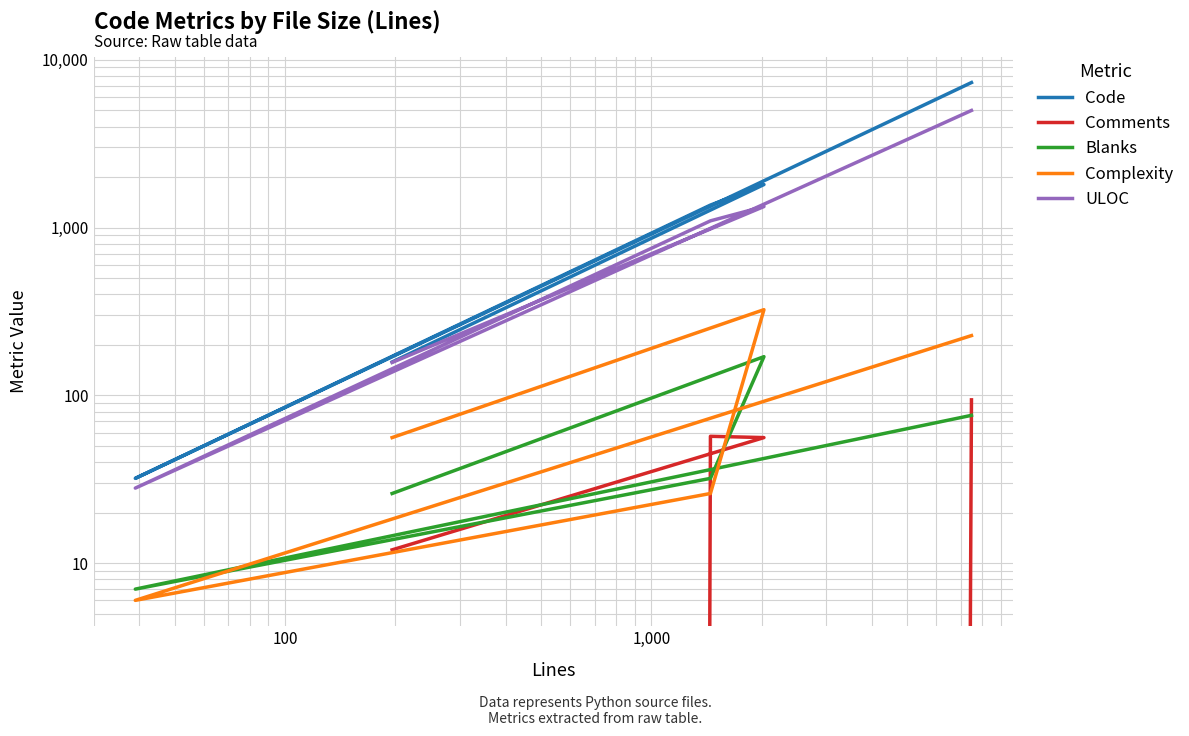

Reading right to left, transcribe all the data shown in this chart.

Code: 158	1804	1361	32	7313
Comments: 12	56	57	0	94
Blanks: 26	170	32	7	76
Complexity: 56	324	26	6	227
ULOC: 157	1334	1096	28	4986